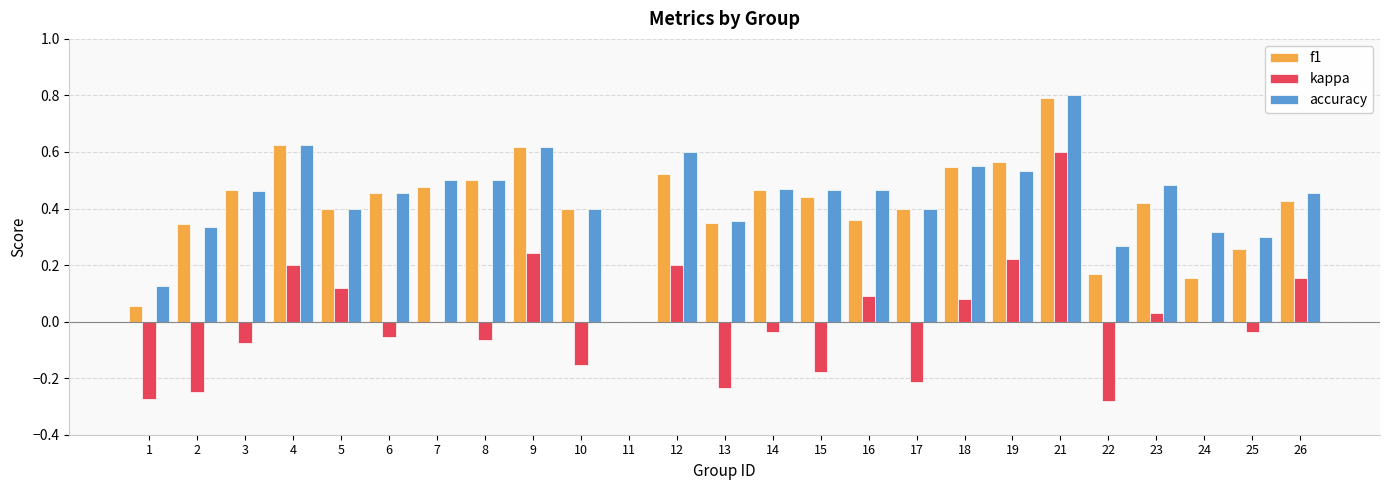

How many series are shown in this chart?

3